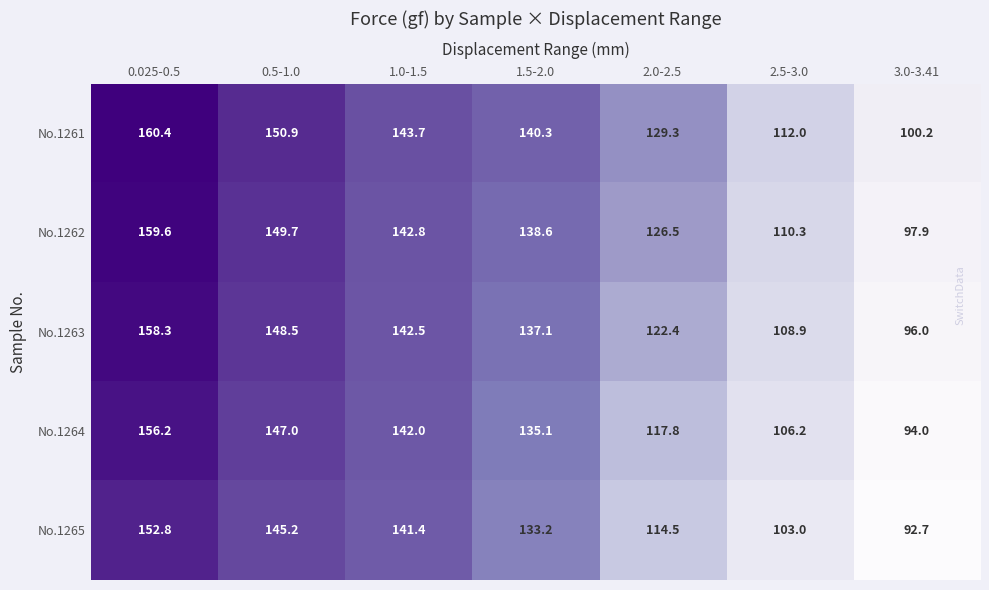

At which label does No.1265 first exceed 133?

0.025-0.5